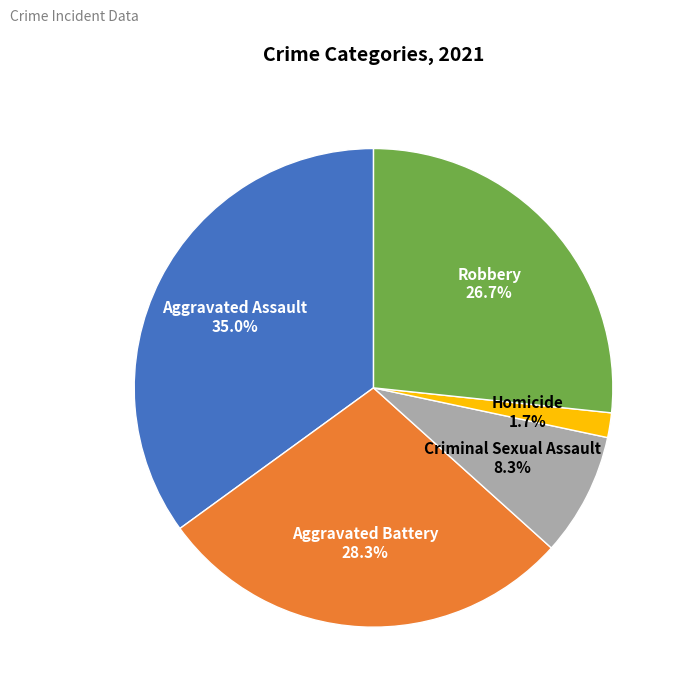

What percentage do Robbery and Aggravated Assault together represent?

61.7%